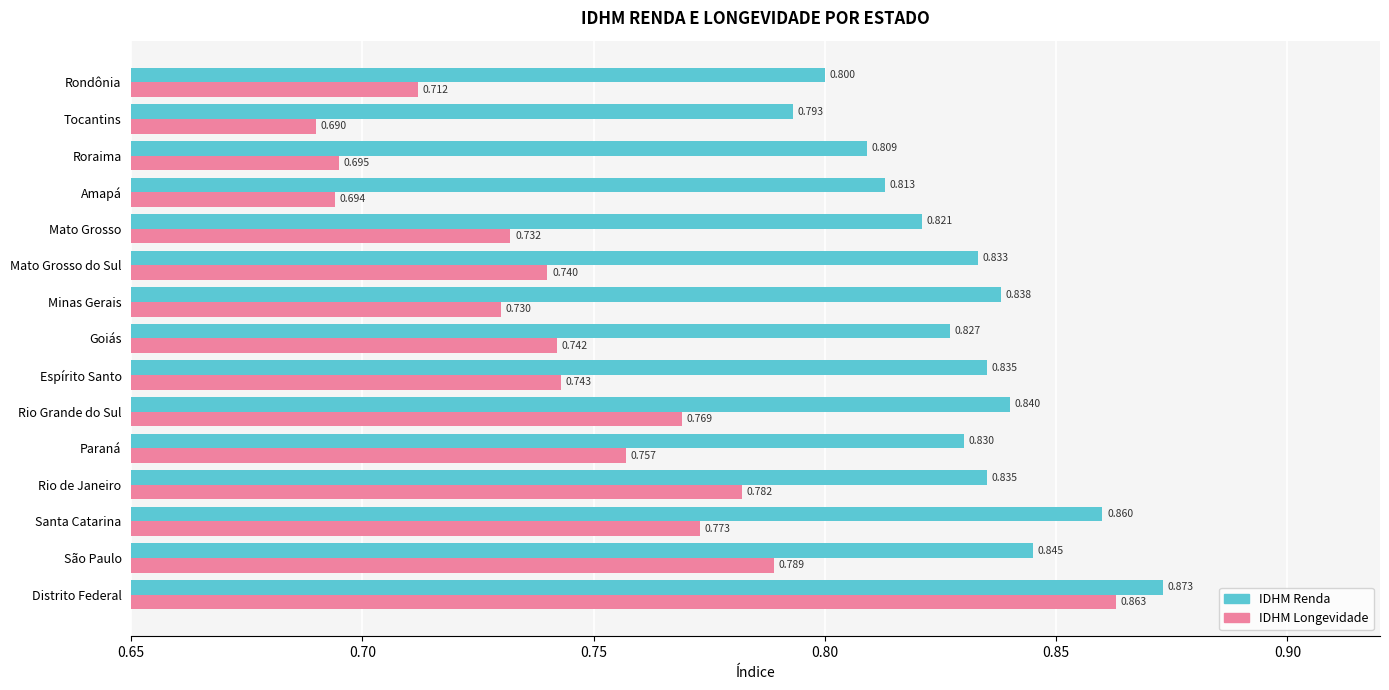

Which series changed the most between Goiás and Minas Gerais?

IDHM Longevidade